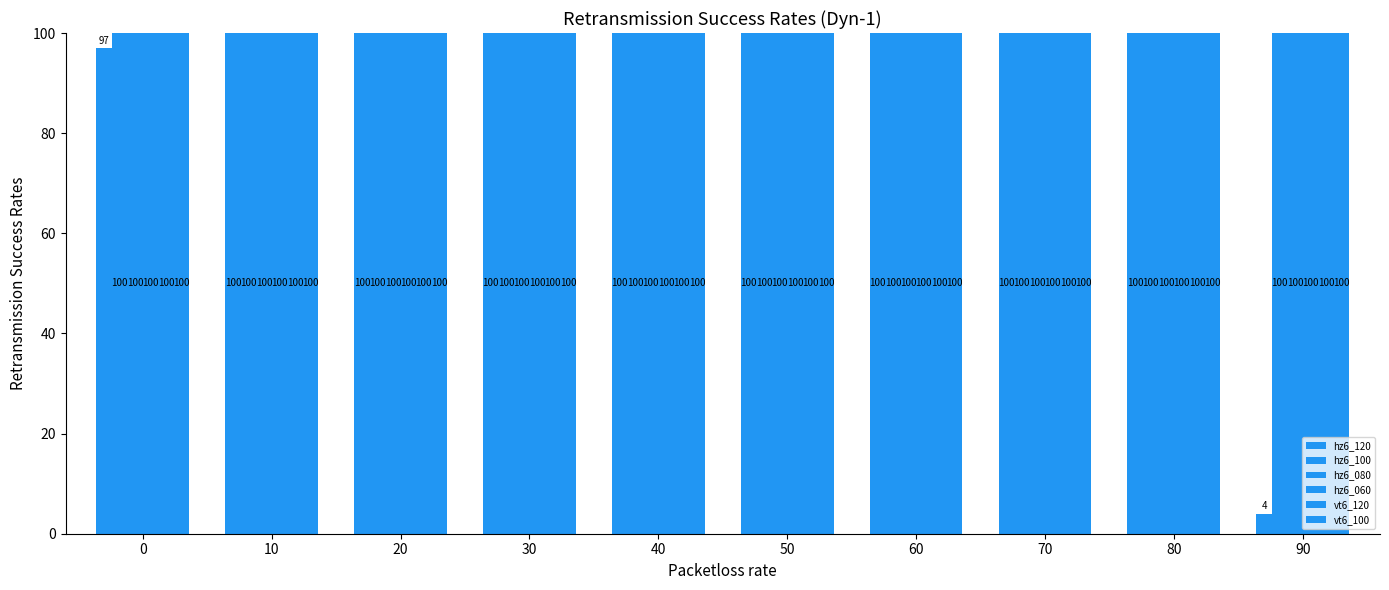

How many bars are there in each group?

6